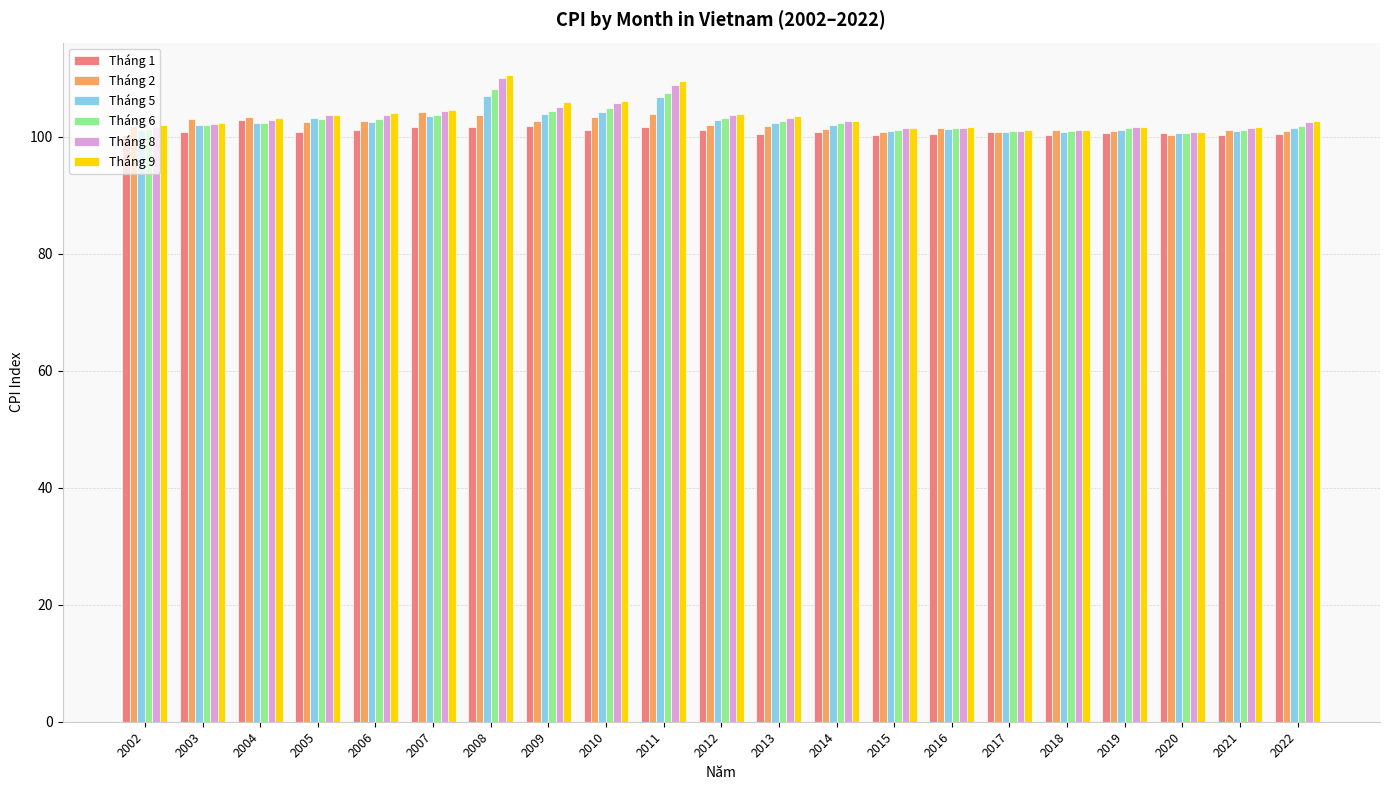

What is the difference between the maximum and minimum values in the Tháng 8 series?

9.2